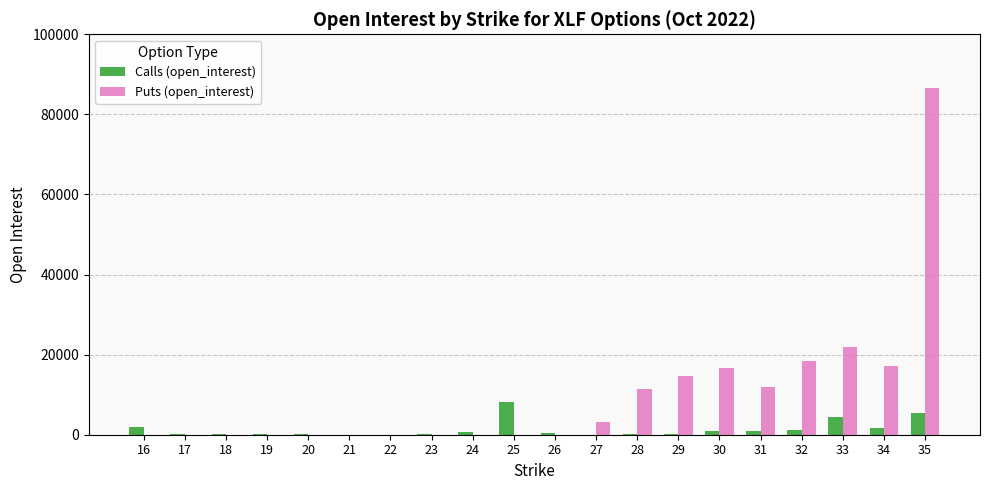

The Puts (open_interest) series shows 9818 at 34. True or false?

False